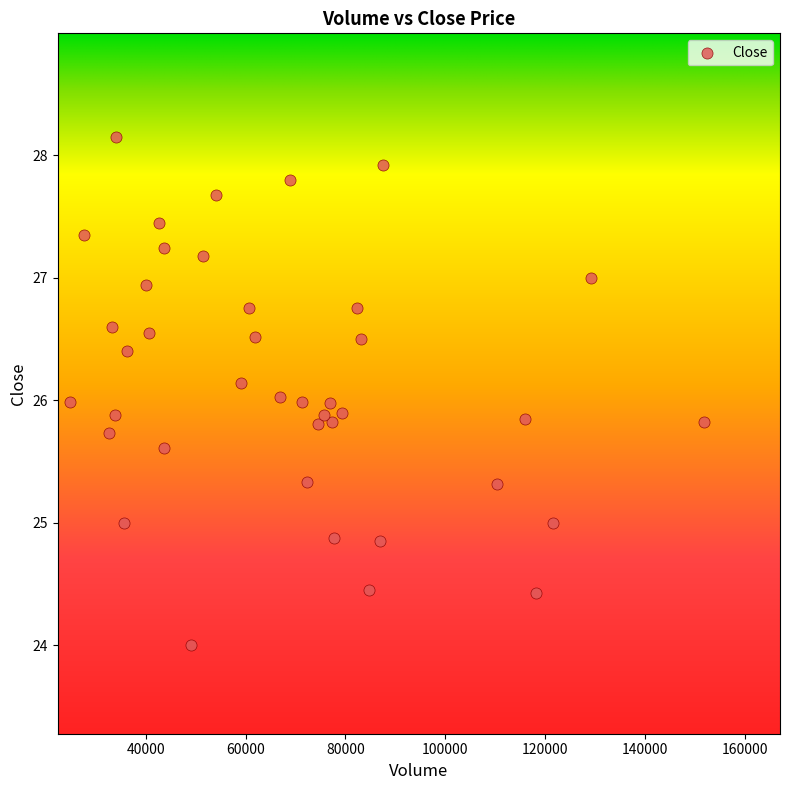

What is the range of X values (max minus min)?

126900.0